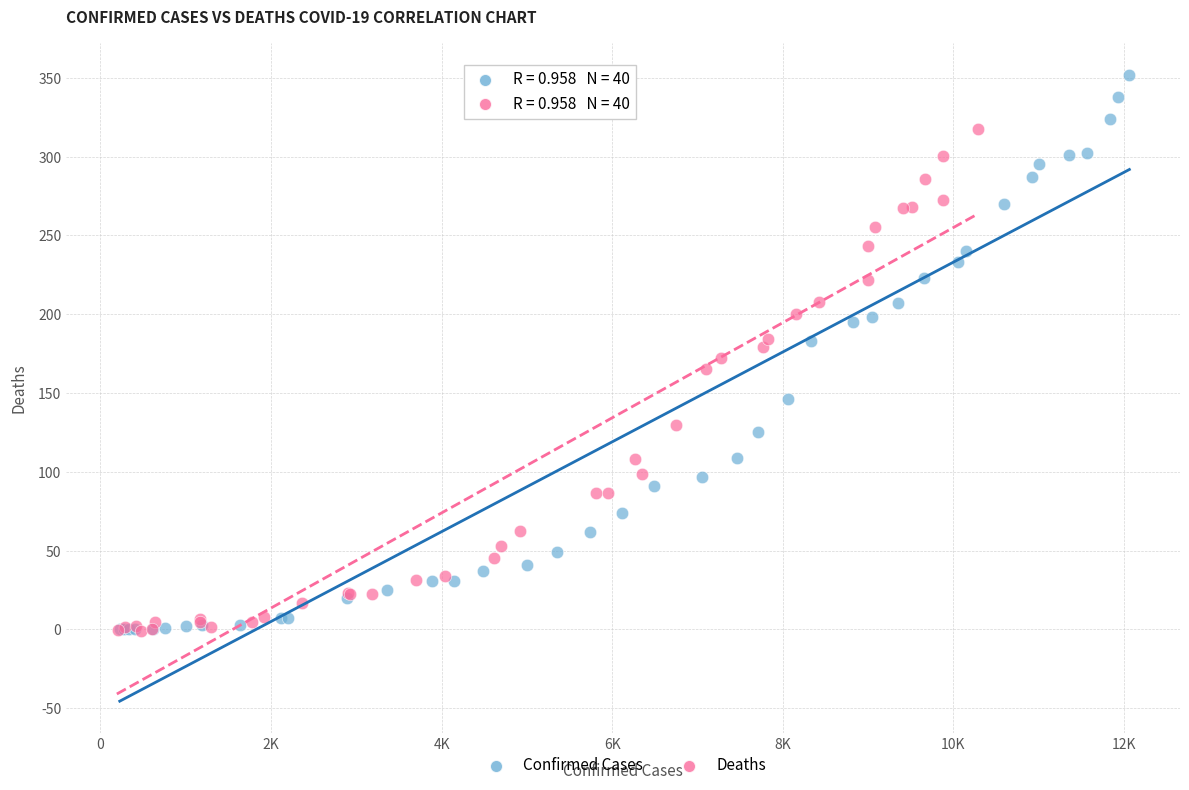

Which series has the largest Y range (max minus min)?

Confirmed Cases